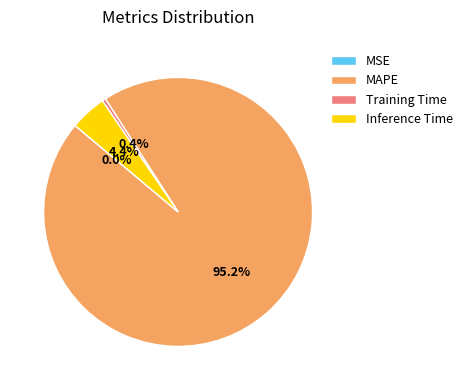

Between Training Time and Inference Time, which is larger?

Inference Time